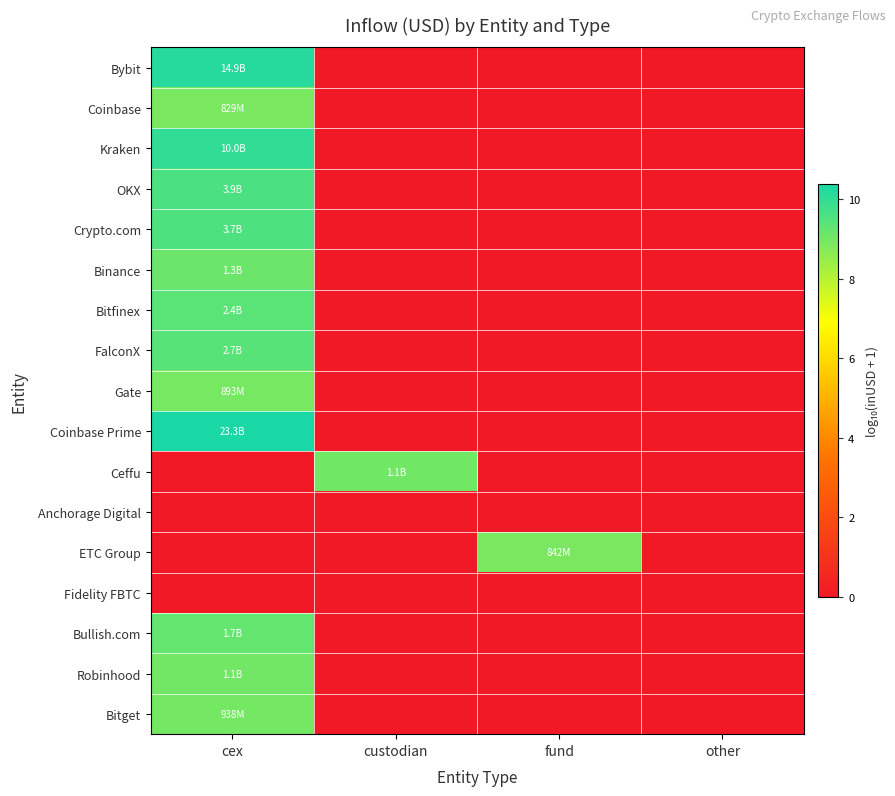

How many series are shown in this chart?

17